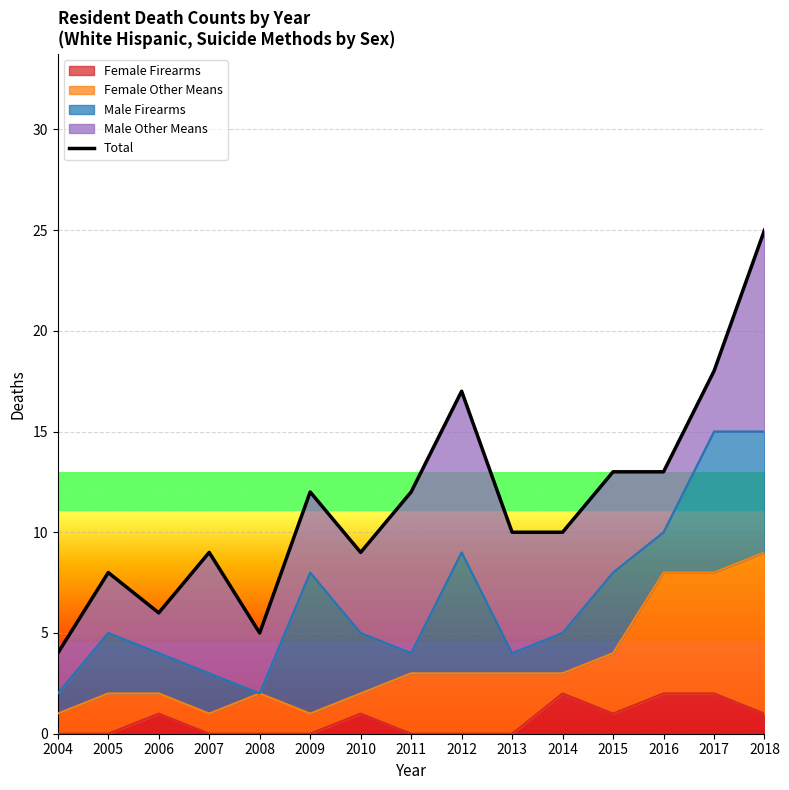

How many lines are shown in the chart?

1